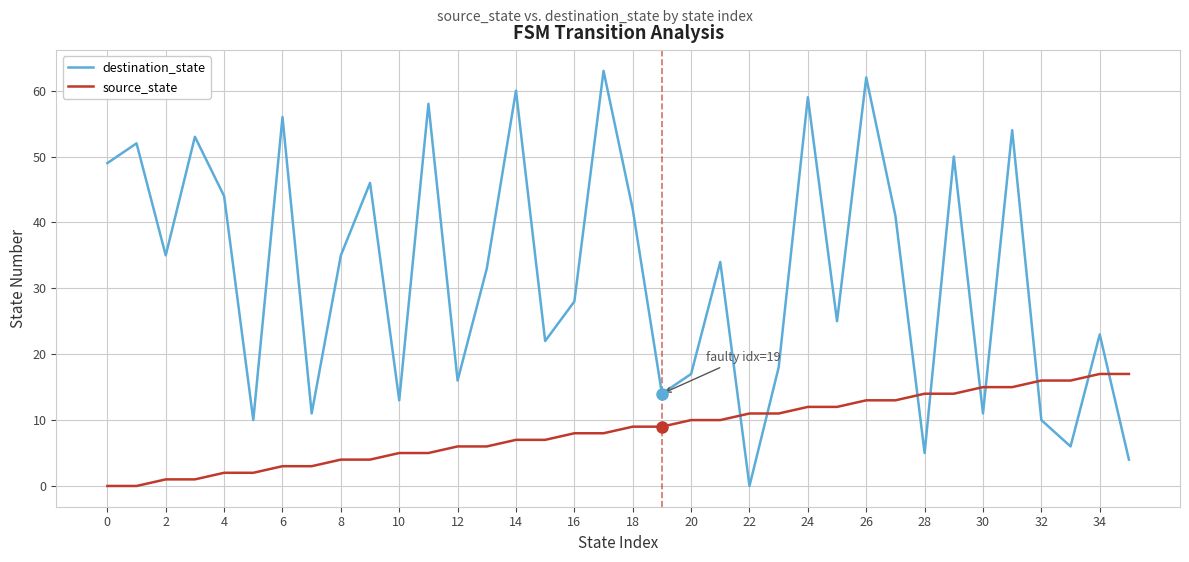

After their last crossing, which series has the higher values: source_state or destination_state?

source_state